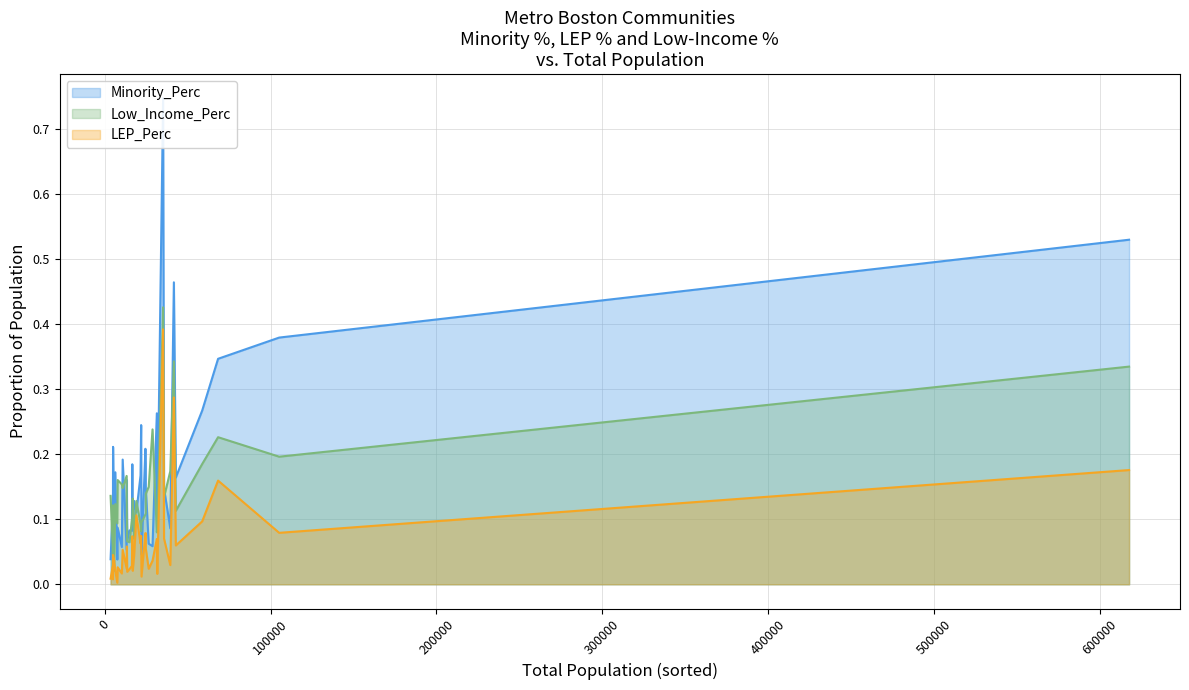

True or false: Minority_Perc and LEP_Perc intersect in this chart.

False